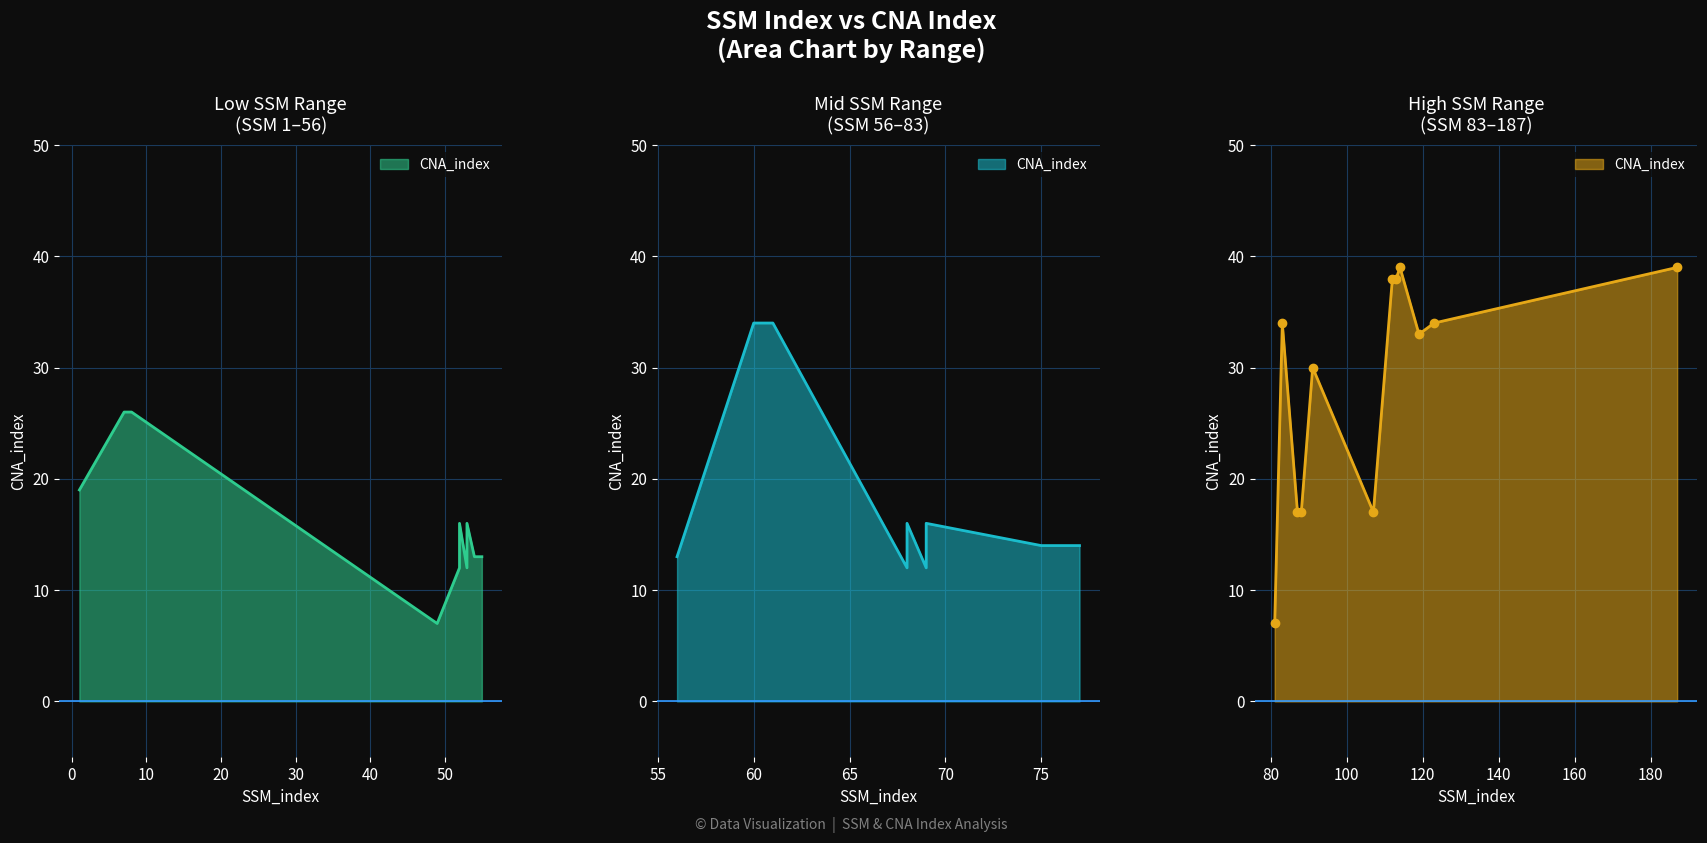

How many interior local valleys (lower than both neighbors) does the data have?

7